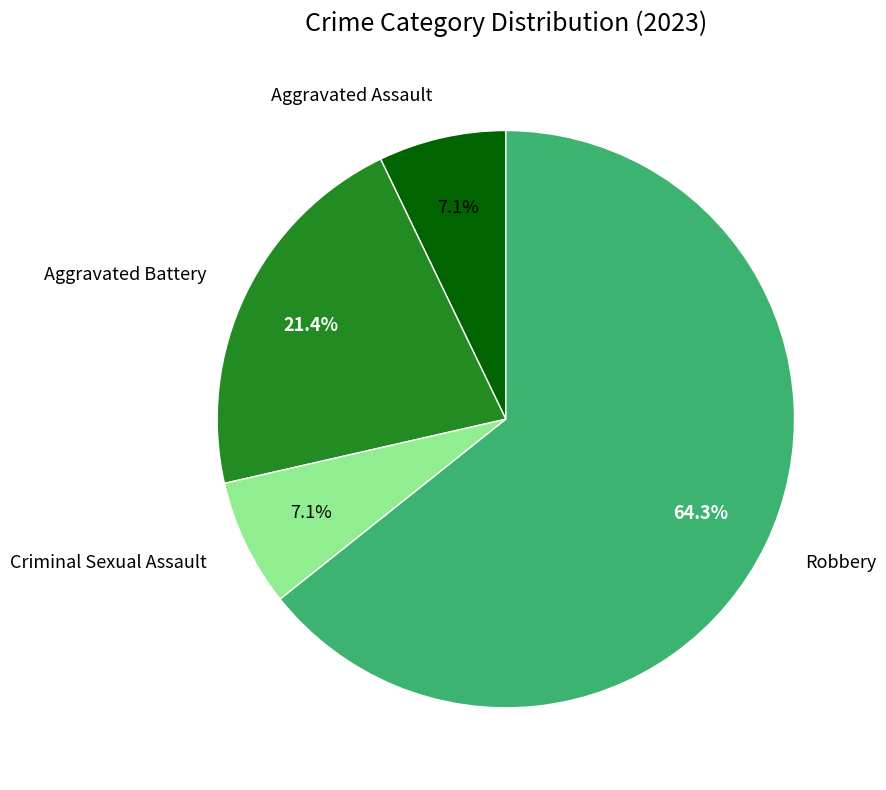

Is there a majority slice in this chart?

Yes